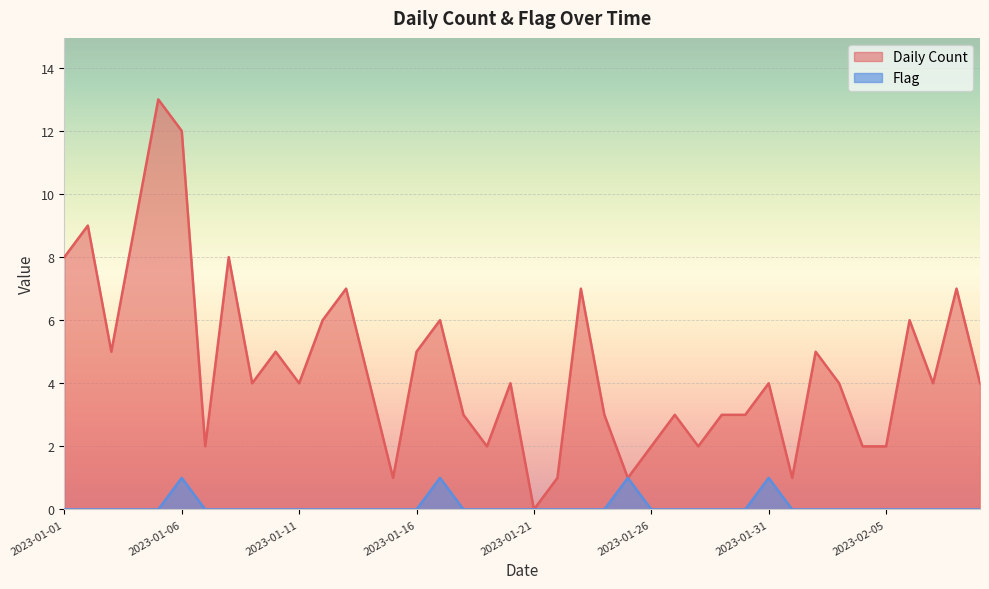

At which label does Flag reach its minimum?

2023-01-01